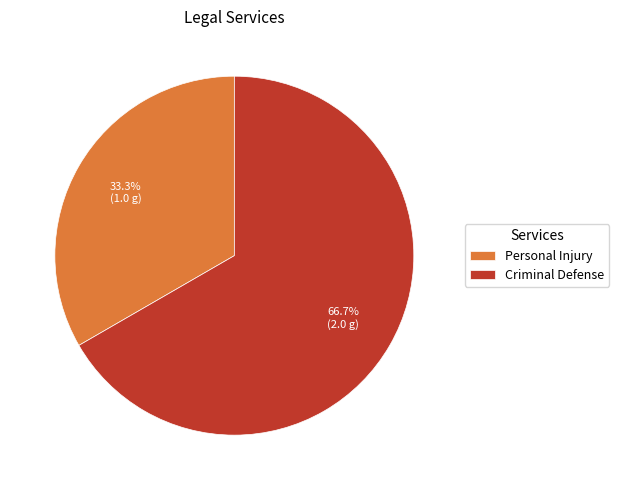

What is the largest slice in the pie chart?

Criminal Defense